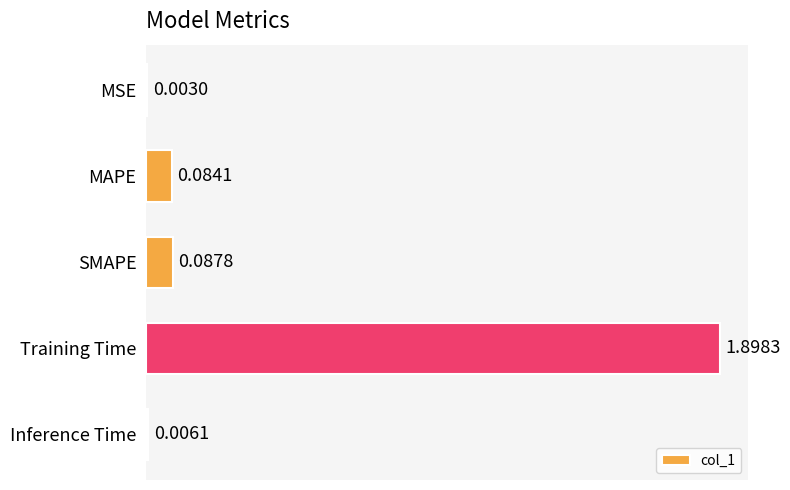

What is the change in value from Training Time to Inference Time?

-1.9